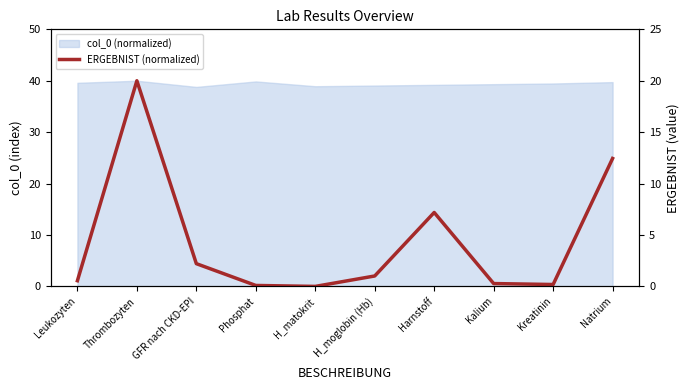

At which label is the value closest to 10?

Natrium